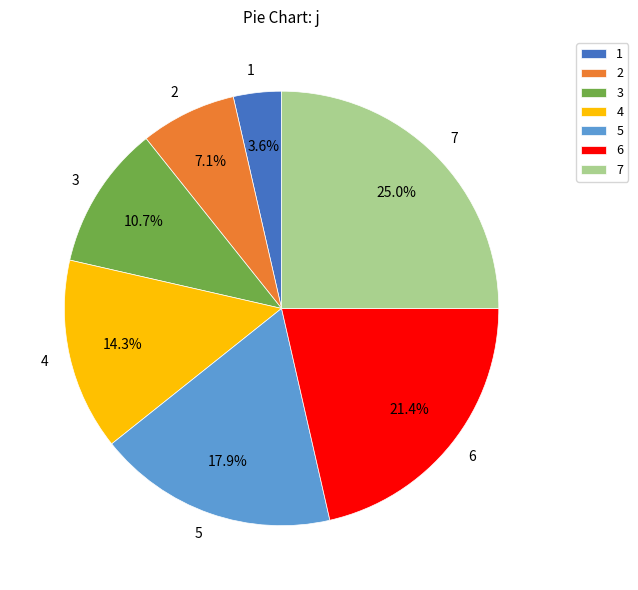

To the nearest percent, what is the difference between the 4 and 2 slice percentages?

7%